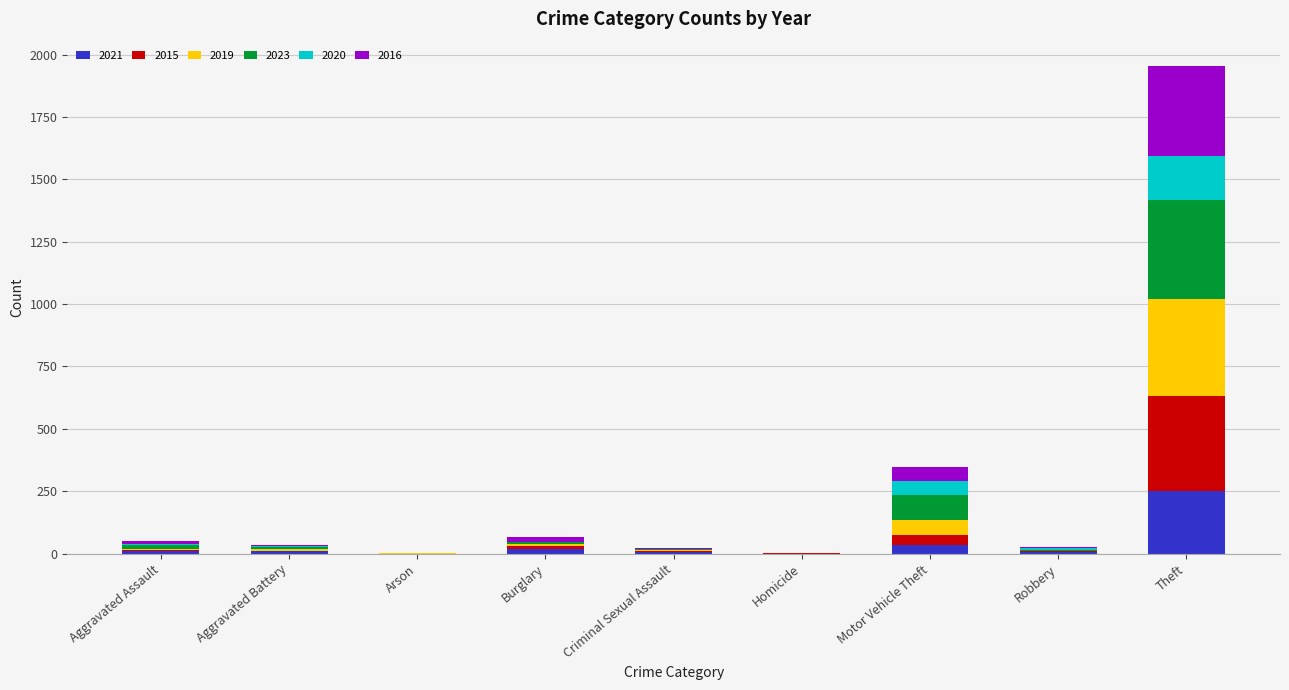

What are all the series names shown in the legend?

2021, 2015, 2019, 2023, 2020, 2016